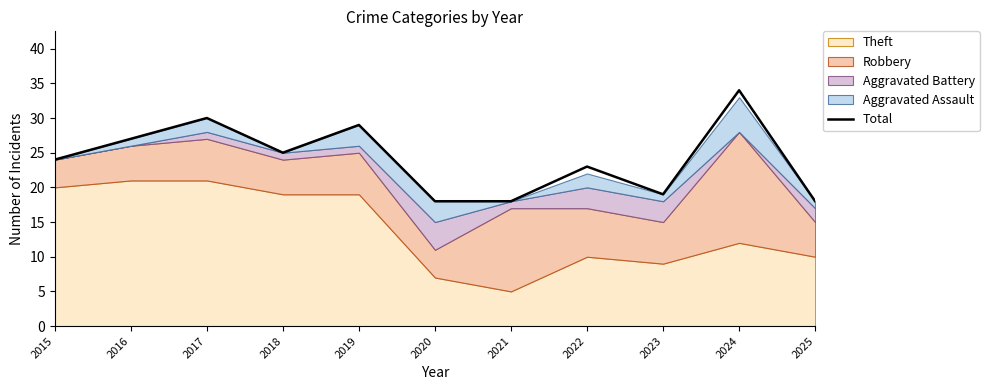

Rank the categories by value from lowest to highest.

2020, 2021, 2025, 2023, 2022, 2015, 2018, 2016, 2019, 2017, 2024